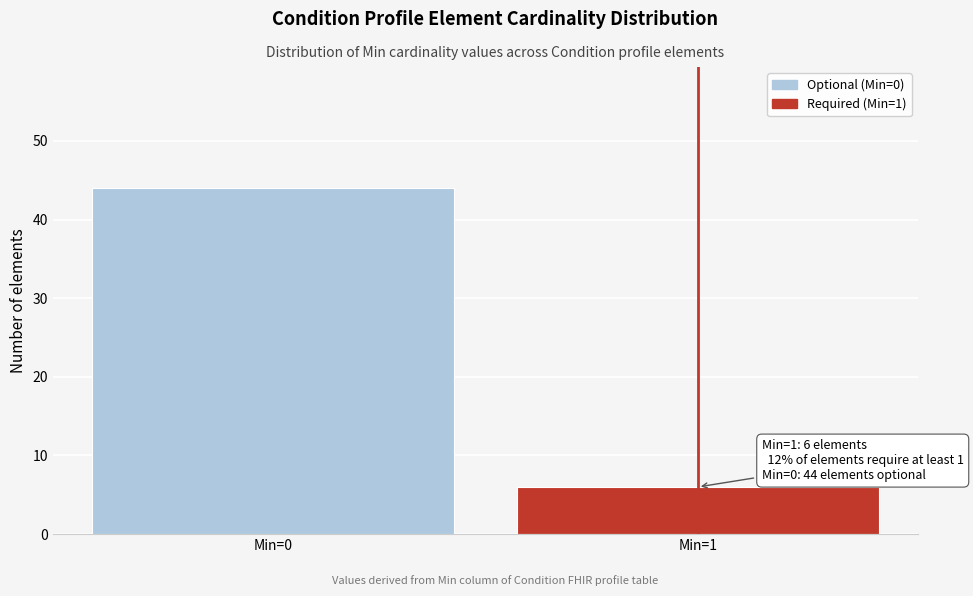

Reading left to right, what are all the values shown in this chart?

Min=0=44	Min=1=6